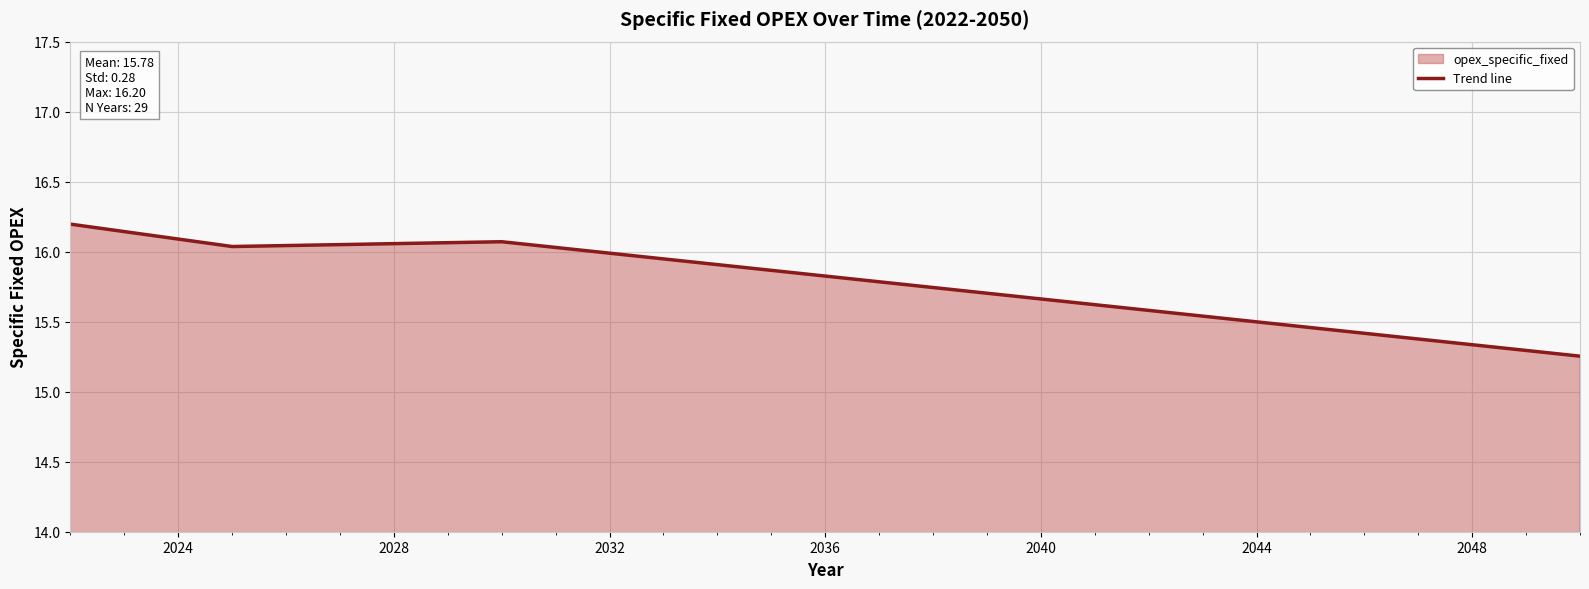

What is the maximum value shown in the chart?

16.2